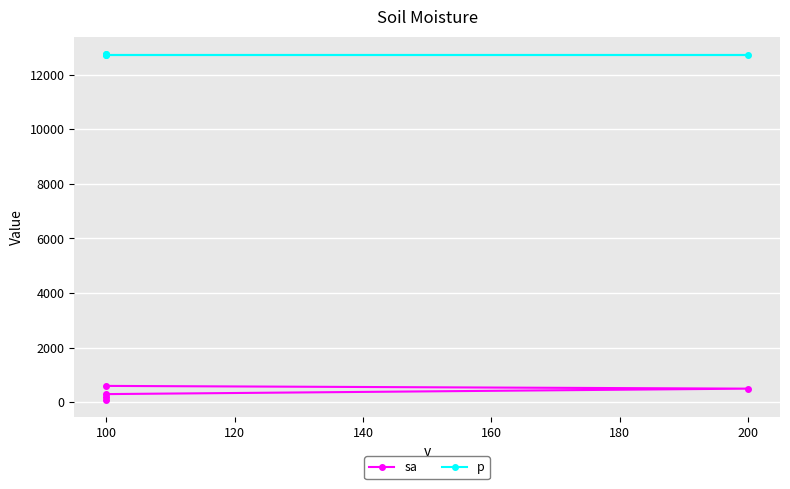

True or false: p and sa cross at least once.

False